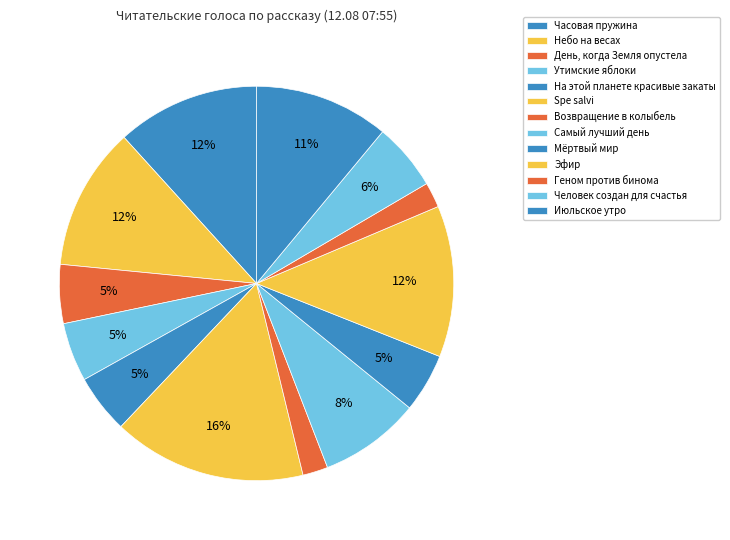

To the nearest percent, what portion does Геном против бинома represent?

2%